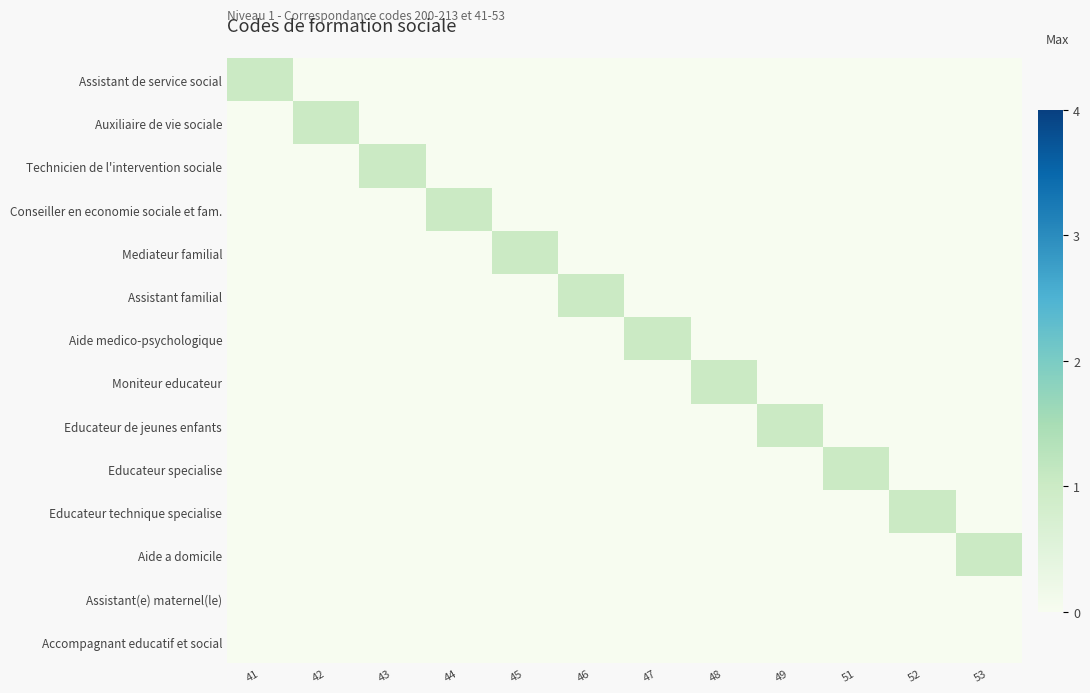

At 47, list the series in order from smallest to largest.

Assistant de service social, Auxiliaire de vie sociale, Technicien de l'intervention sociale, Conseiller en economie sociale et fam., Mediateur familial, Assistant familial, Moniteur educateur, Educateur de jeunes enfants, Educateur specialise, Educateur technique specialise, Aide a domicile, Assistant(e) maternel(le), Accompagnant educatif et social, Aide medico-psychologique